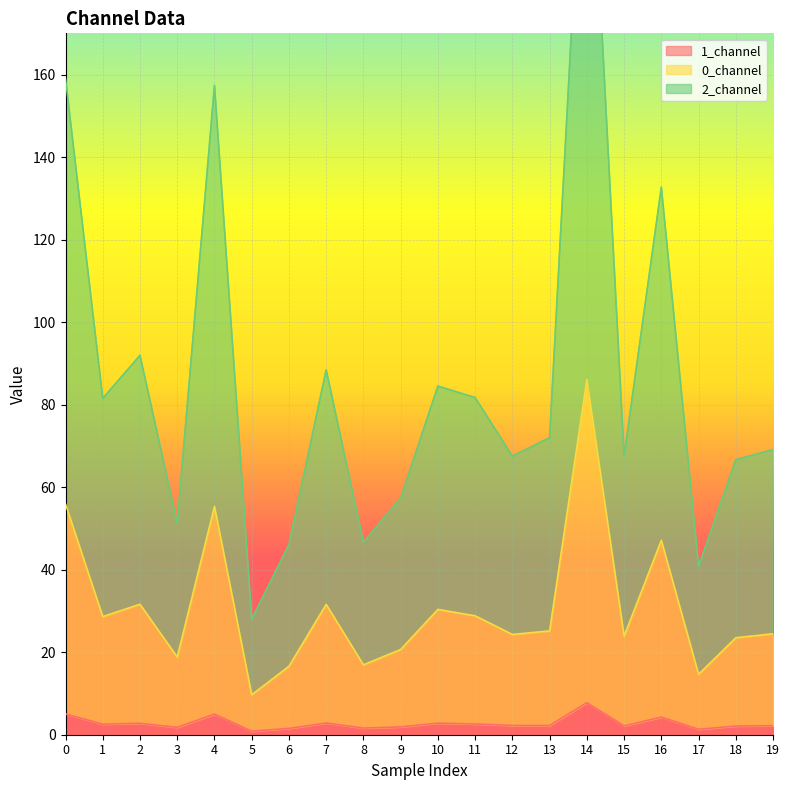

Reading left to right, what are all the values shown in this chart?

0_channel: 0=55.9	1=28.6	2=31.6	3=18.8	4=55.3	5=9.7	6=16.6	7=31.6	8=16.9	9=20.7	10=30.4	11=28.8	12=24.3	13=25.2	14=86.1	15=23.9	16=47.1	17=14.6	18=23.5	19=24.5
1_channel: 0=5.0	1=2.6	2=2.8	3=1.8	4=5.0	5=0.9	6=1.5	7=2.8	8=1.6	9=1.9	10=2.8	11=2.6	12=2.2	13=2.2	14=7.8	15=2.1	16=4.3	17=1.3	18=2.1	19=2.2
2_channel: 0=159.1	1=81.5	2=92.0	3=51.3	4=157.4	5=28.0	6=46.1	7=88.4	8=46.7	9=57.4	10=84.5	11=81.7	12=67.5	13=72.0	14=240.3	15=67.6	16=132.7	17=40.8	18=66.6	19=69.1